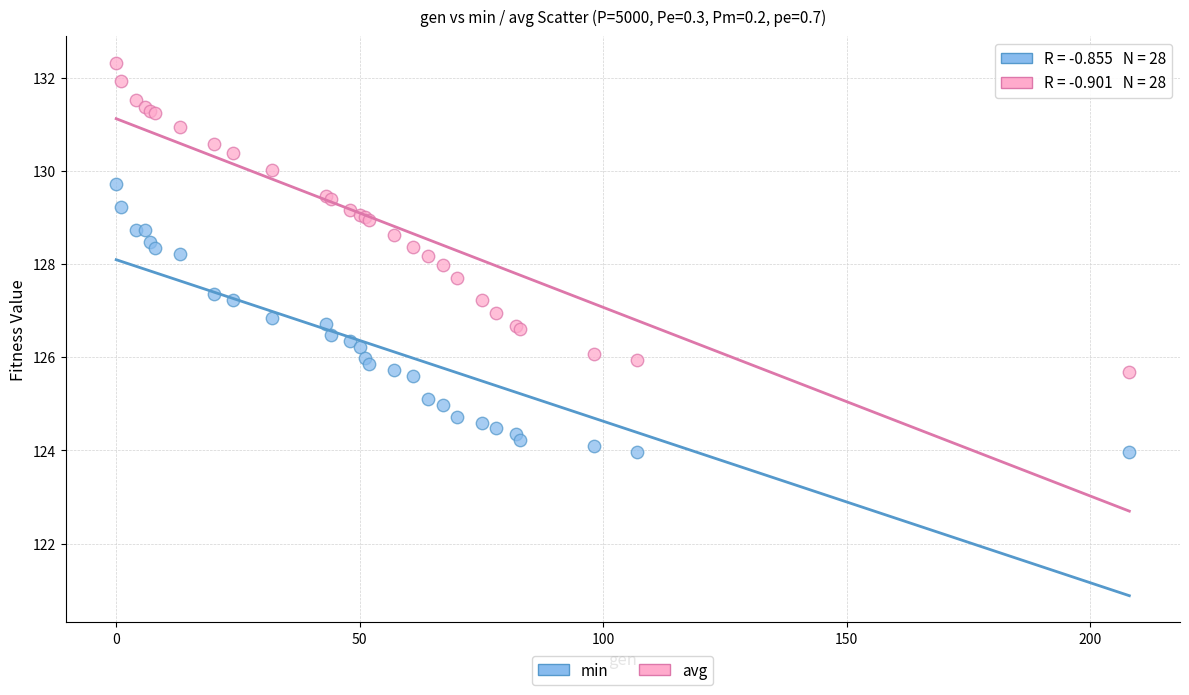

Which series reaches the minimum Y coordinate?

min